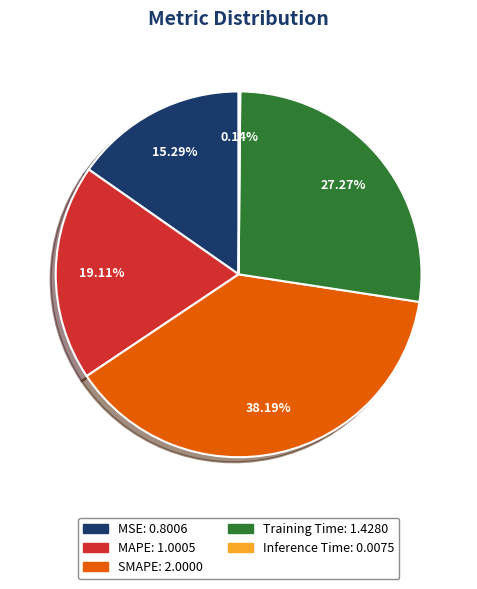

Between Training Time and MAPE, which is larger?

Training Time